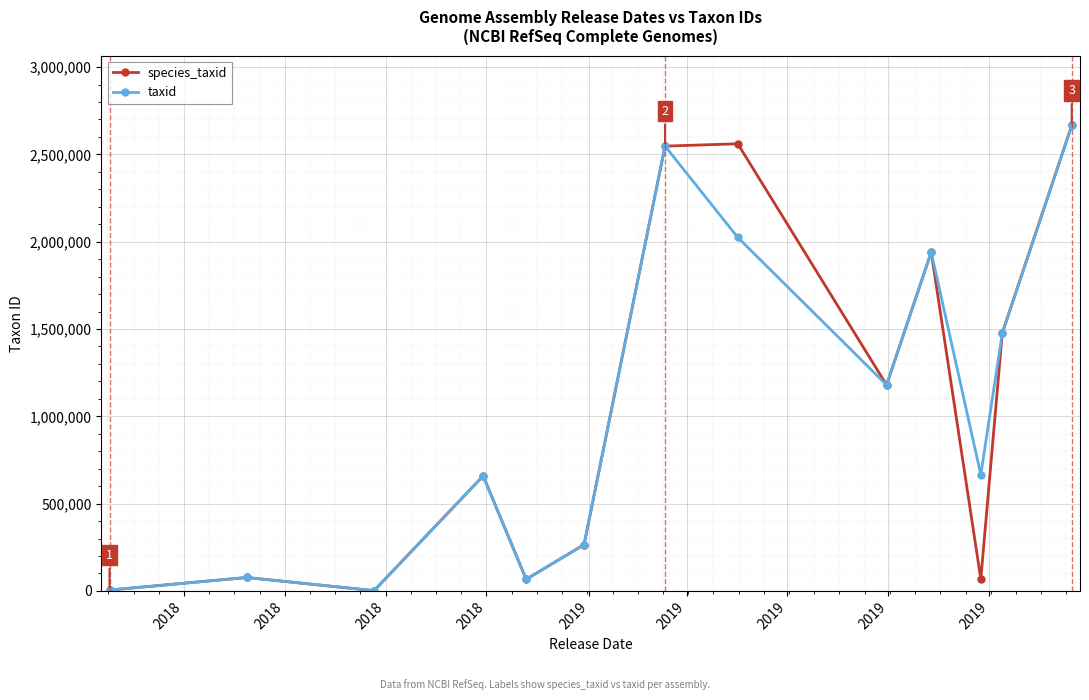

True or false: taxid has more than 2 interior local peaks.

True